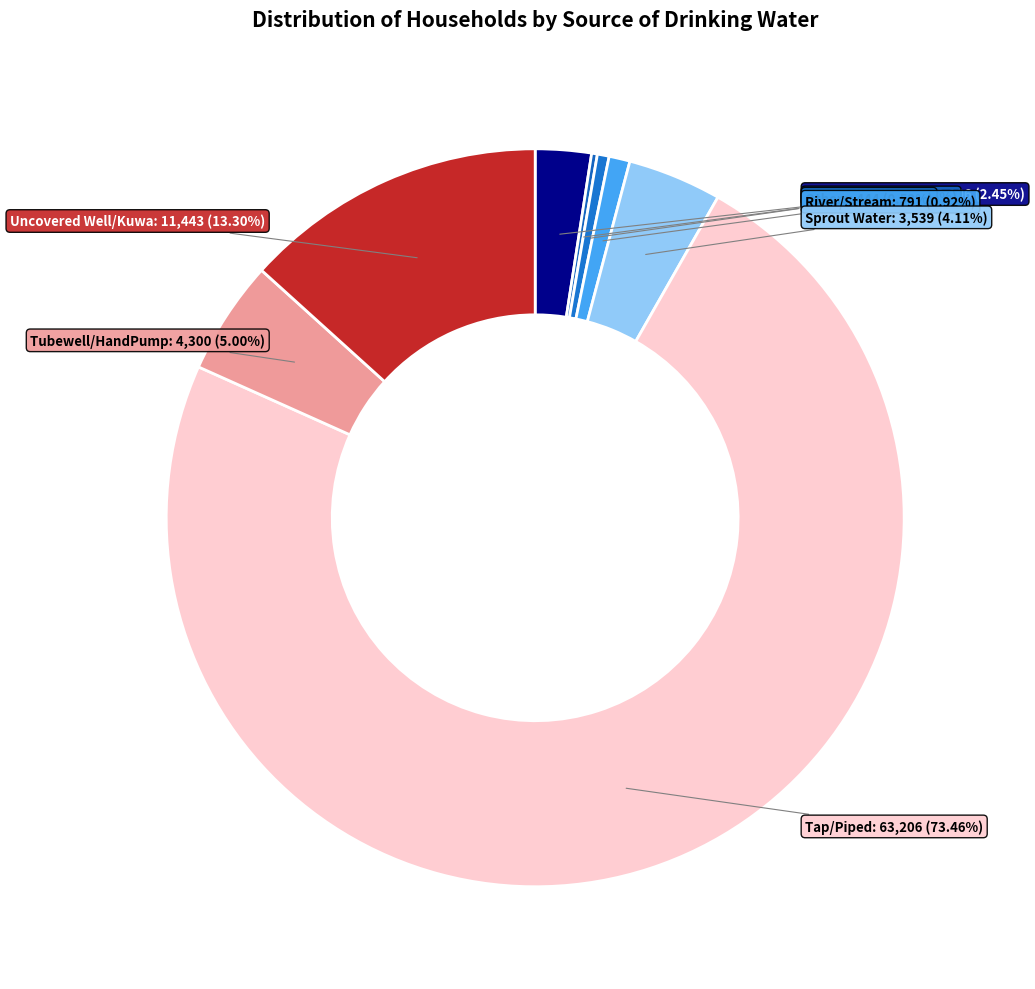

Does any single category account for the majority?

Yes